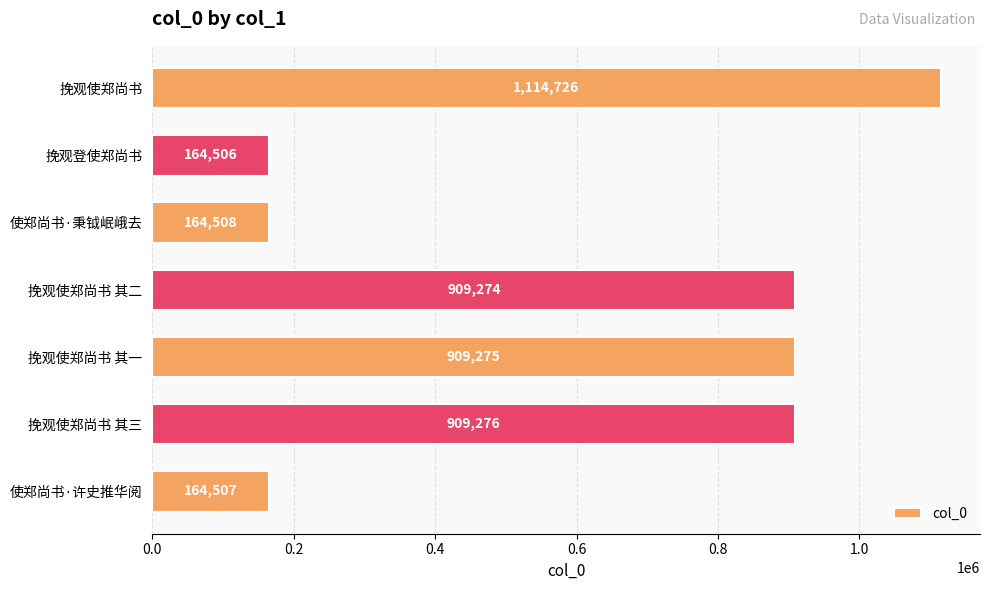

Are the bars horizontal?

Yes